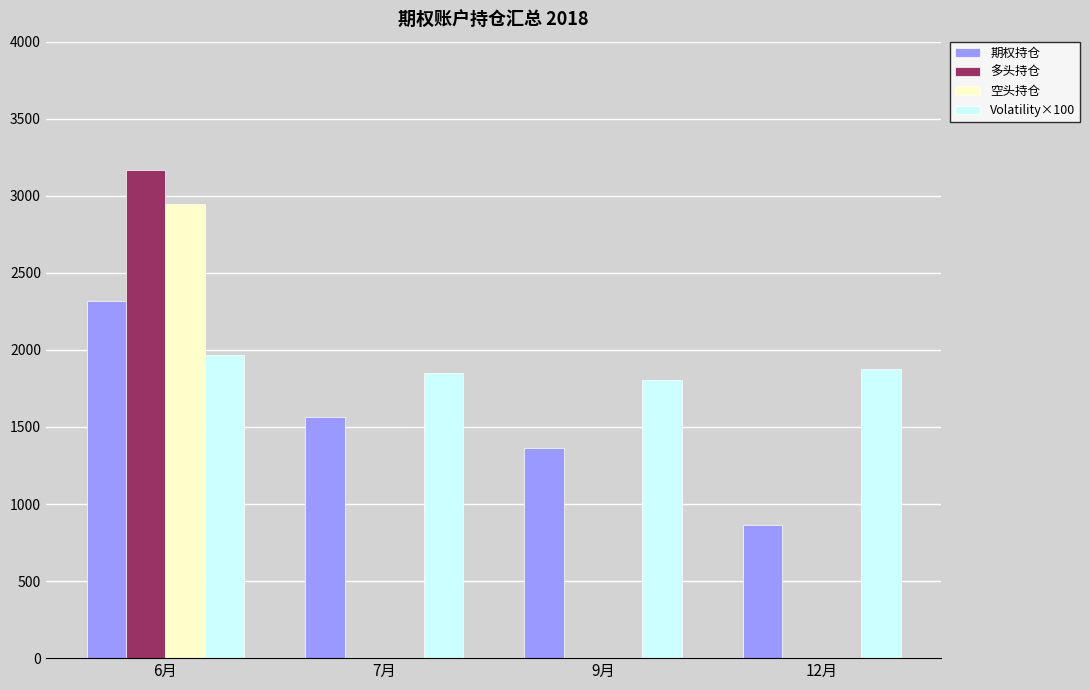

The 空头持仓 series shows 2944 at 6月. True or false?

True